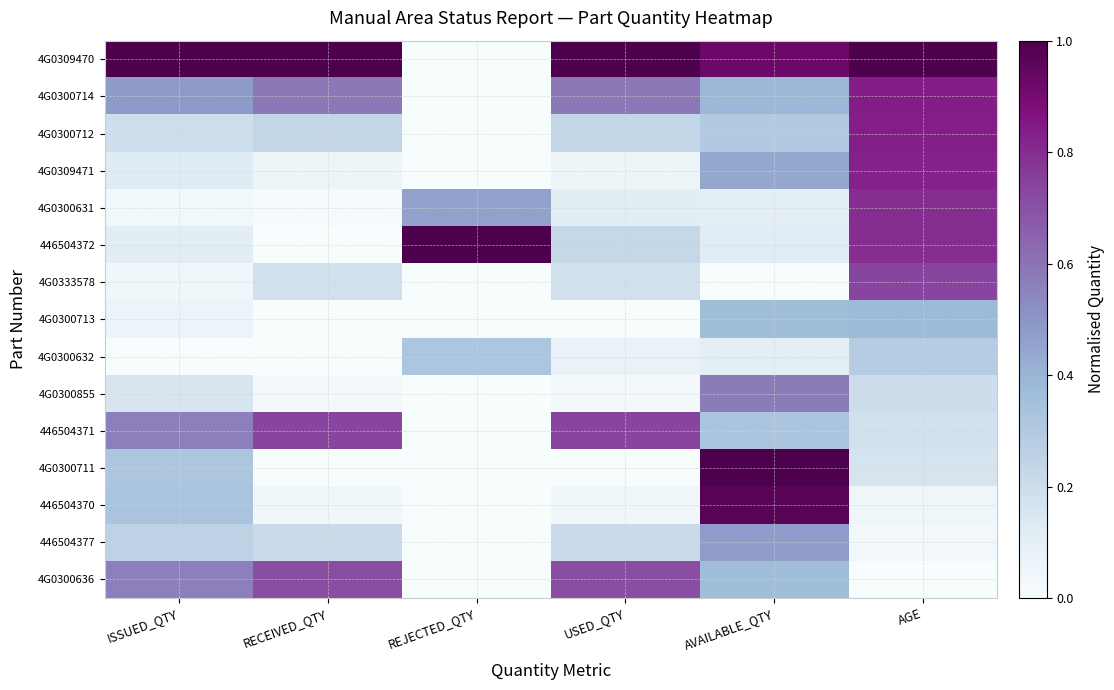

Count the number of categories in the chart.

6